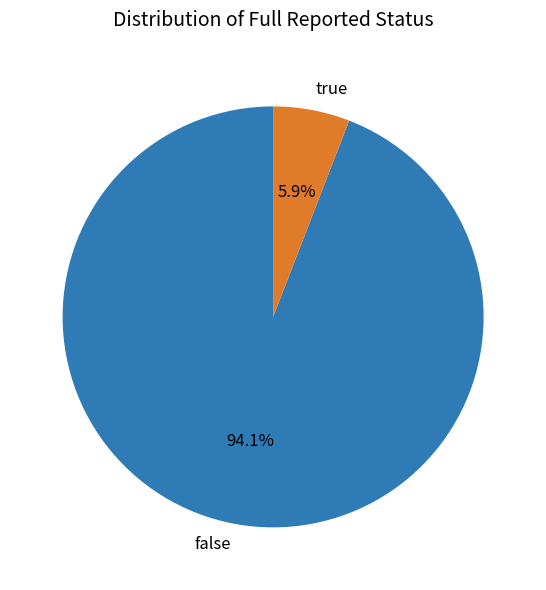

Which has a higher value, true or false?

false